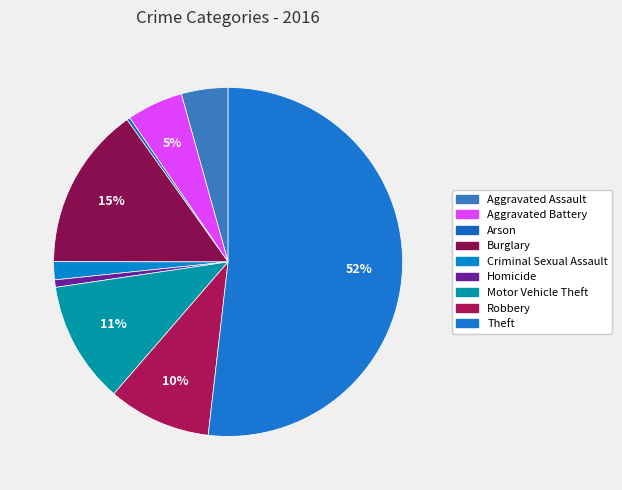

Does Theft represent more than half of the total?

Yes